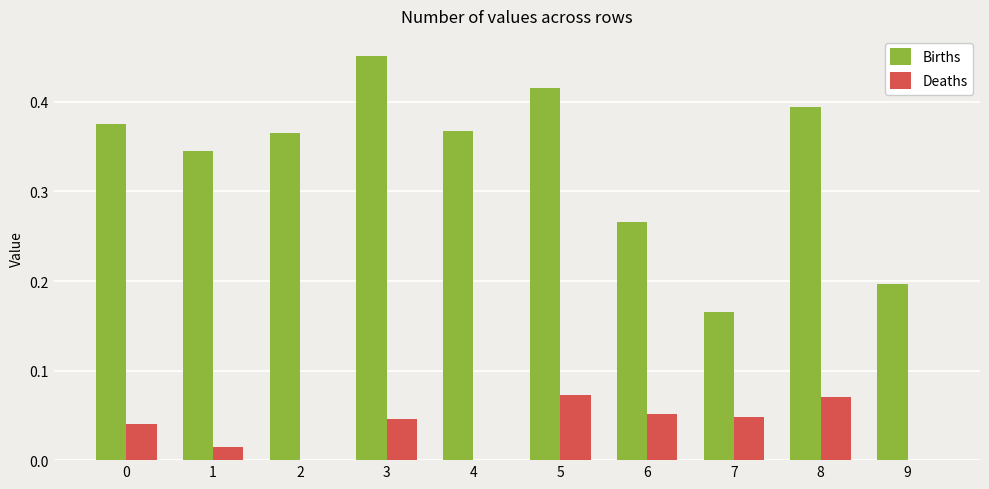

The value of Births at 7 is 0.2. True or false?

True